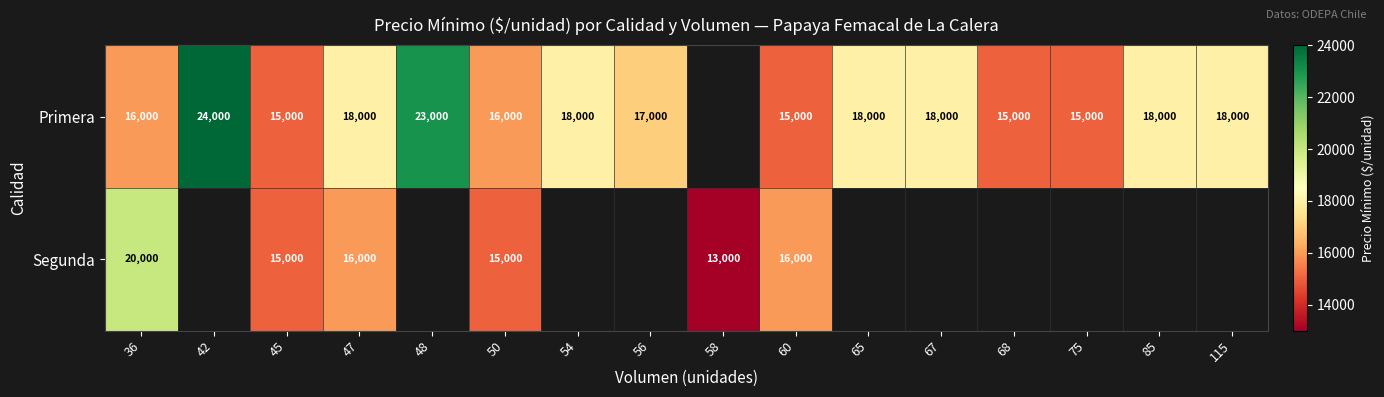

Which series changed the most between 36 and 45?

Segunda